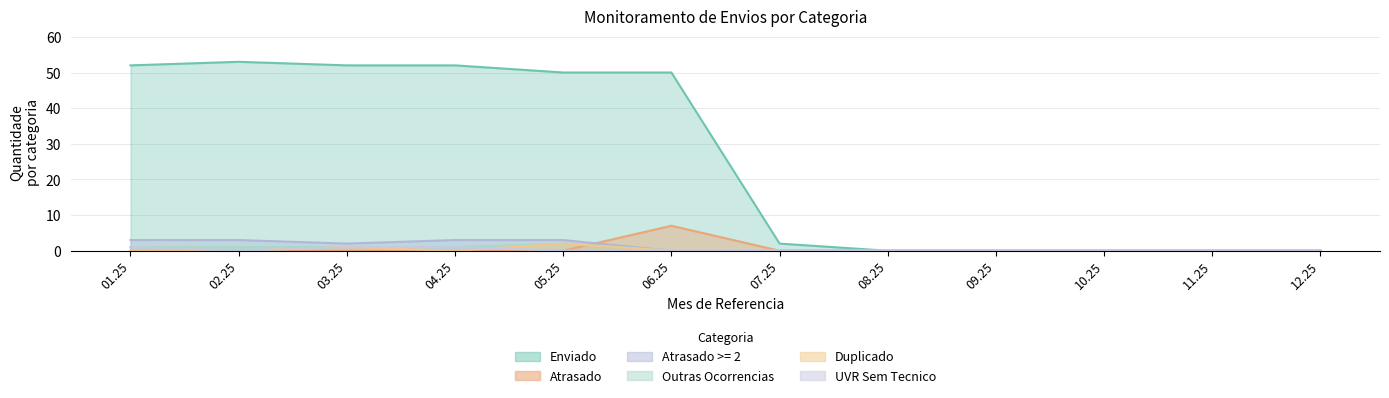

Which series has the largest total across all categories?

Enviado